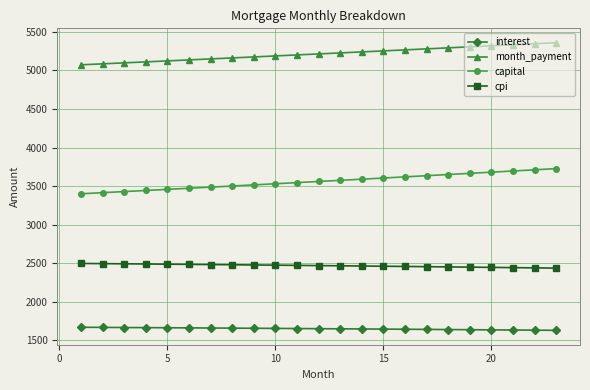

What is the value of the cpi point at the 4th from the left?

2490.7